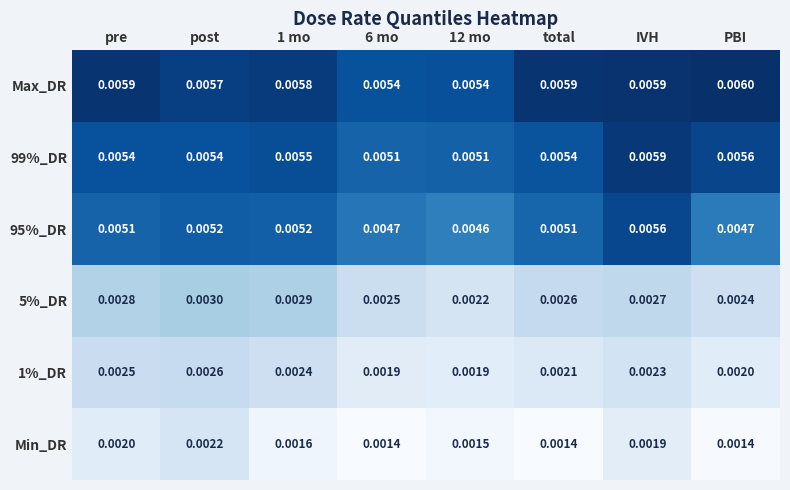

Which category has the highest value across all series?

PBI